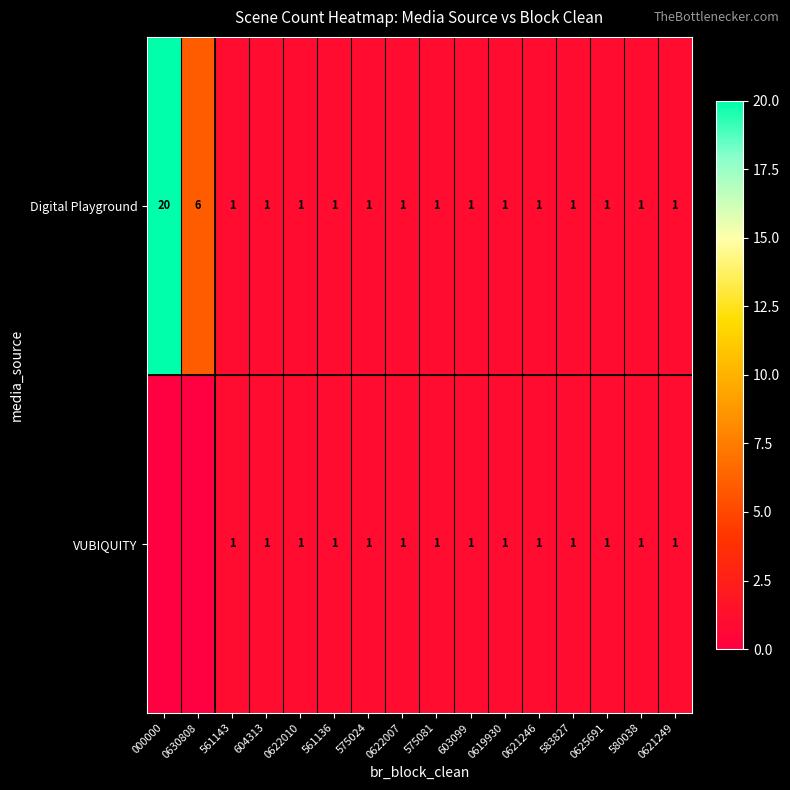

What is the highest value of the Digital Playground series?

20